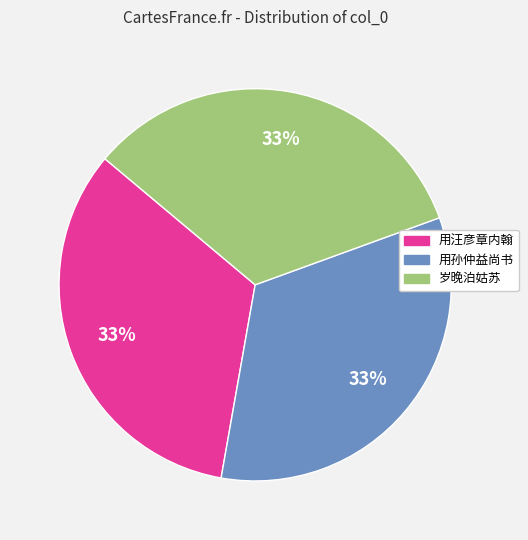

To the nearest percent, what is the average slice percentage?

33%